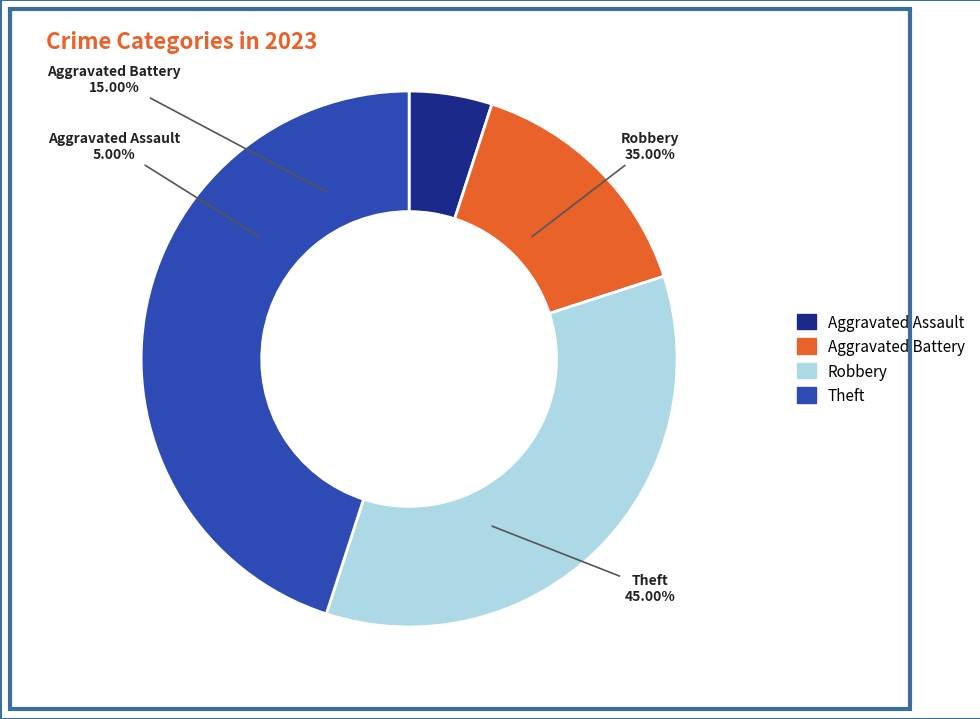

To the nearest percent, what percentage of the pie is Aggravated Battery?

15%